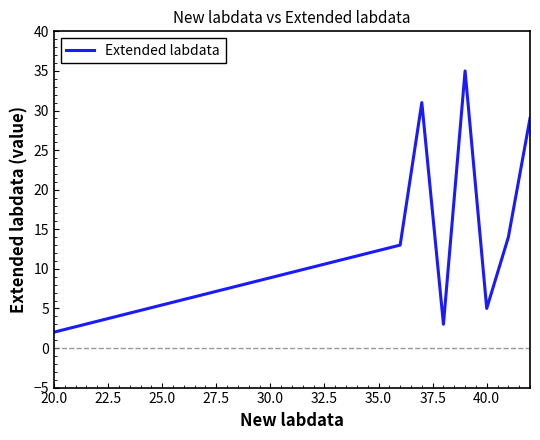

What is the sum of all values?

132